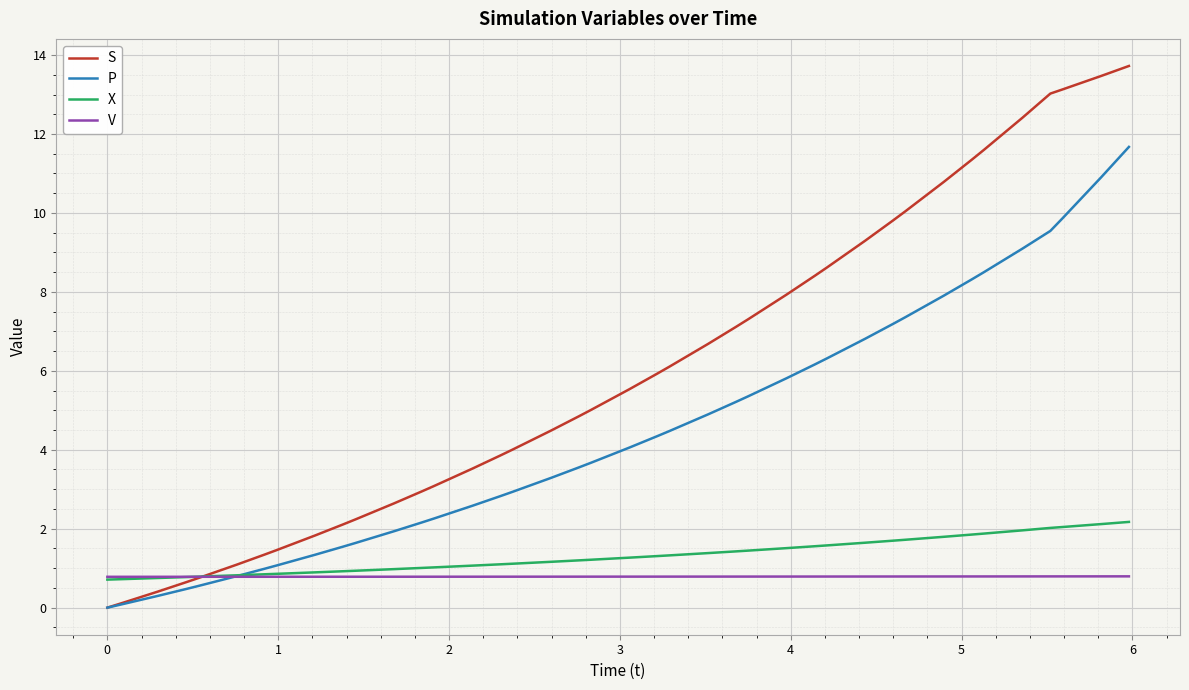

List the series in order of their peak value, lowest first.

V, X, P, S